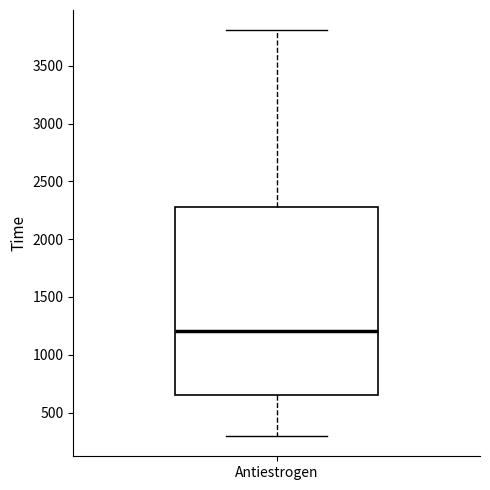

Where is the lower edge of the box for Antiestrogen on the y-axis? The values are not printed on the chart, so give them approximately, as read against the axis.

650